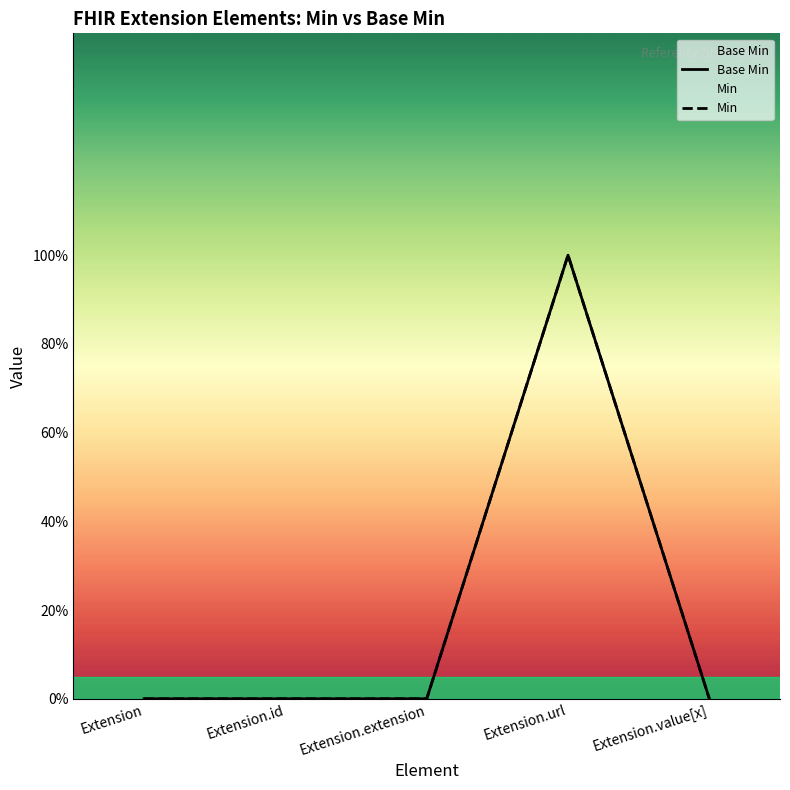

At which category does Base Min reach its first local peak?

Extension.url